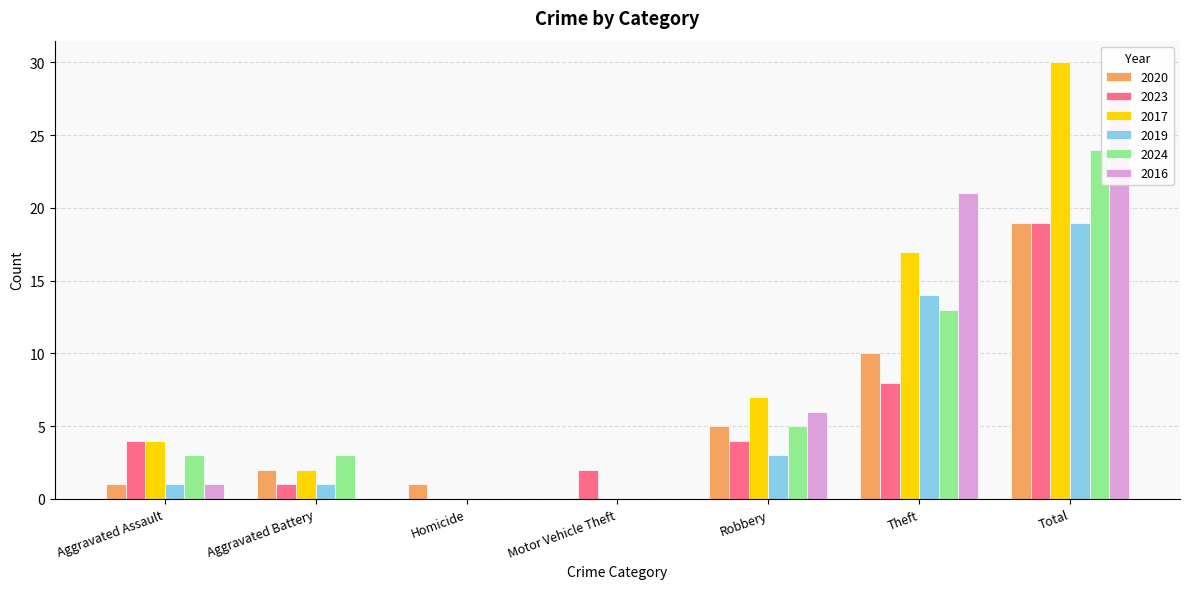

Where is 2020 nearest to the value 9?

Theft